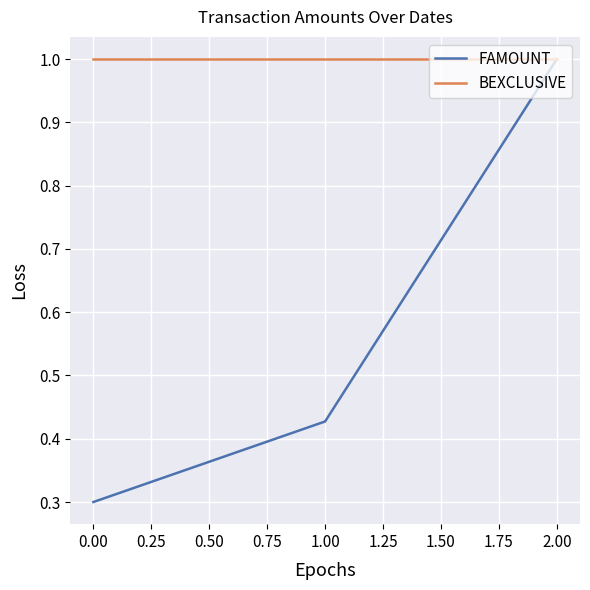

Rank the series by their average value, from lowest to highest.

FAMOUNT, BEXCLUSIVE